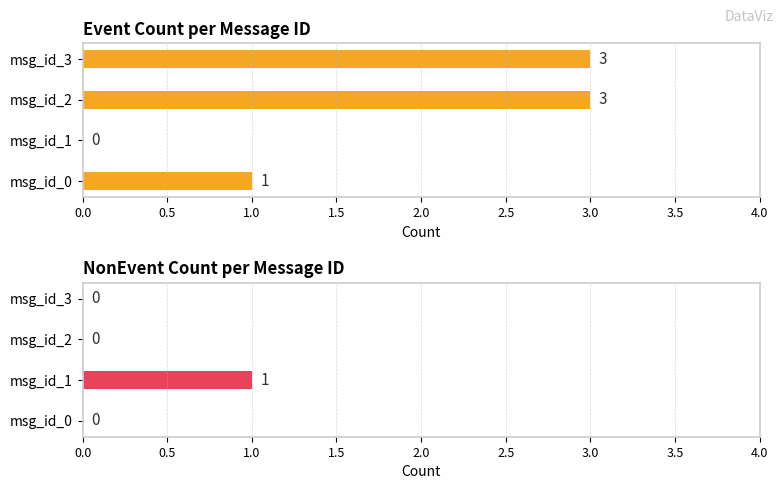

Reading left to right, list all the values displayed in this chart.

Event: 1	0	3	3
NonEvent: 0	1	0	0